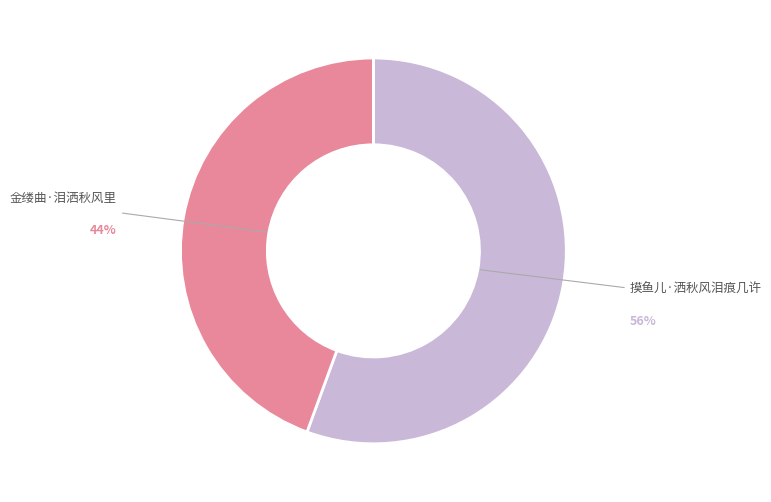

To the nearest percent, what is the average slice percentage?

50%